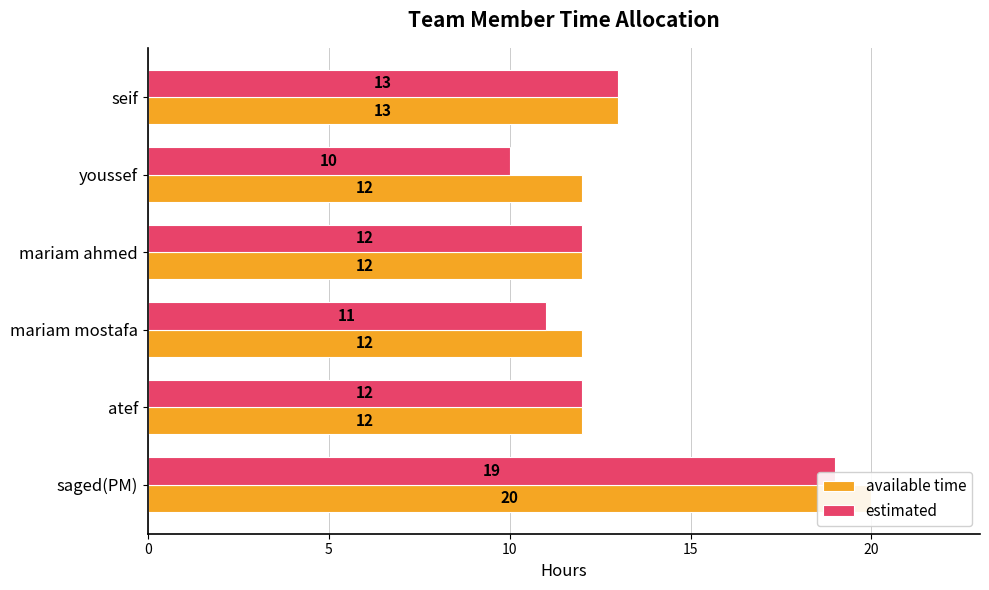

Which series has the largest total across all categories?

available time